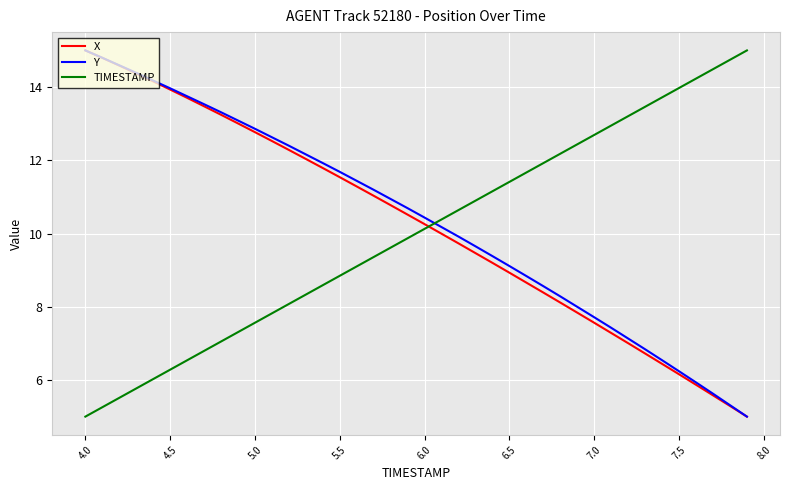

Reading left to right, what are all the values shown in this chart?

X: 15.0	14.8	14.6	14.4	14.2	13.9	13.7	13.5	13.2	13.0	12.8	12.5	12.3	12.0	11.8	11.5	11.3	11.0	10.8	10.5	10.3	10.0	9.7	9.5	9.2	8.9	8.7	8.4	8.1	7.8	7.6	7.3	7.0	6.7	6.4	6.2	5.9	5.6	5.3	5.0
Y: 15.0	14.8	14.6	14.4	14.2	14.0	13.7	13.5	13.3	13.1	12.9	12.6	12.4	12.2	11.9	11.7	11.4	11.2	10.9	10.7	10.4	10.2	9.9	9.7	9.4	9.1	8.8	8.6	8.3	8.0	7.7	7.4	7.1	6.8	6.5	6.2	5.9	5.6	5.3	5.0
TIMESTAMP: 5.0	5.3	5.5	5.8	6.0	6.3	6.5	6.8	7.1	7.3	7.6	7.8	8.1	8.3	8.6	8.8	9.1	9.4	9.6	9.9	10.1	10.4	10.6	10.9	11.2	11.4	11.7	11.9	12.2	12.4	12.7	12.9	13.2	13.5	13.7	14.0	14.2	14.5	14.7	15.0